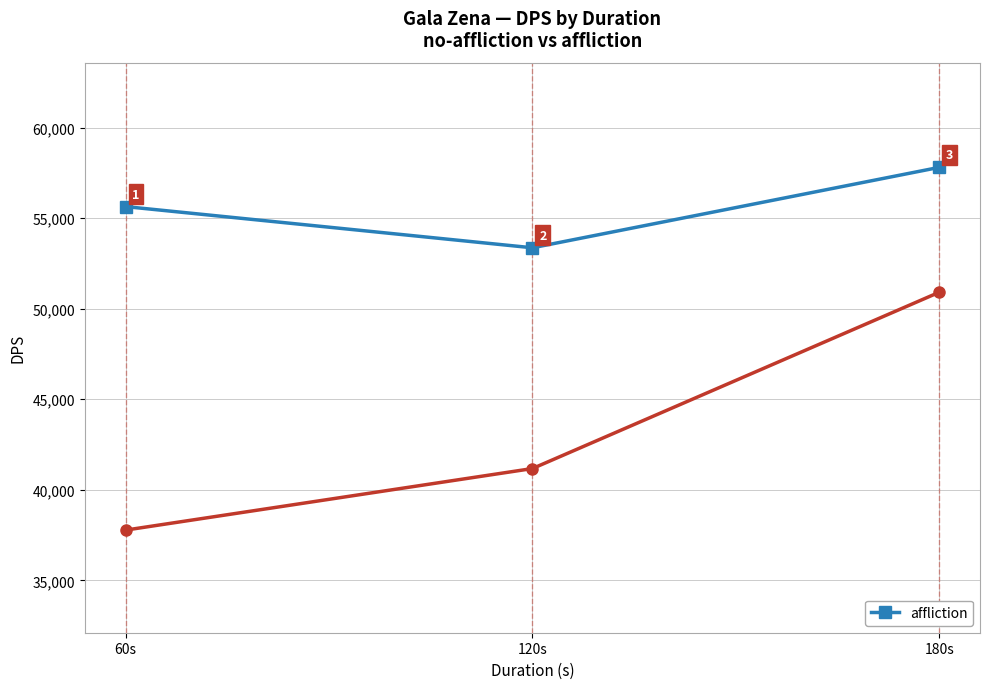

Count the number of values greater than 55640.

1